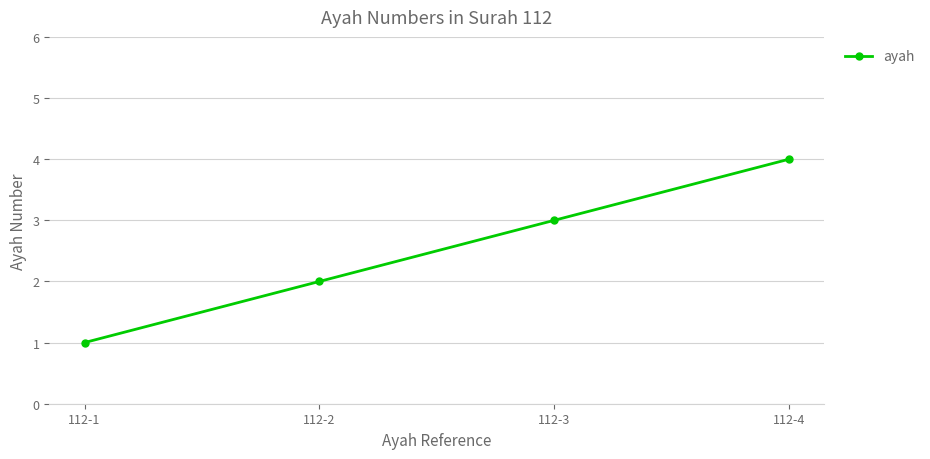

What is the sum of the values at 112-2 and 112-4?

6